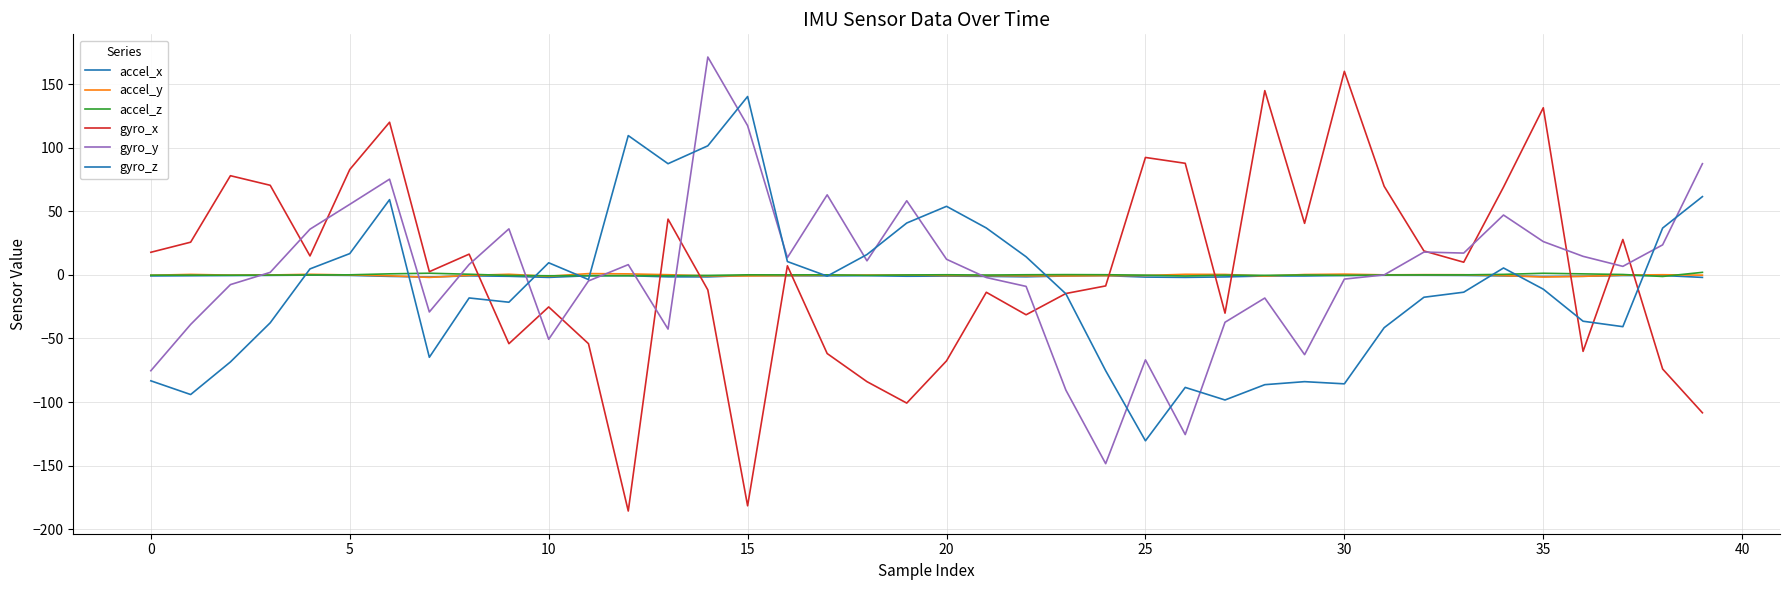

How many lines are shown in the chart?

6